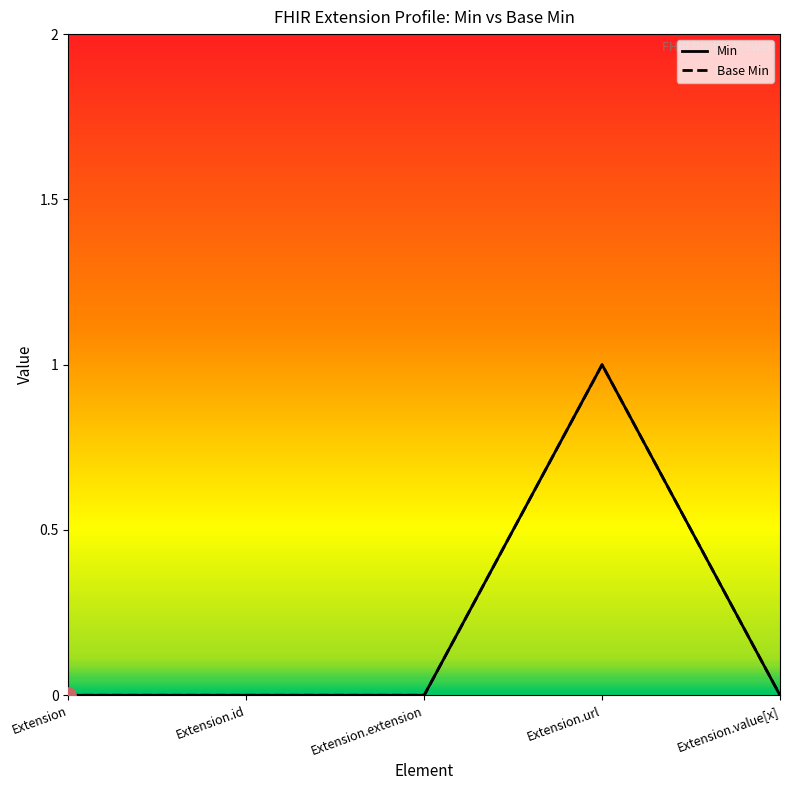

At how many categories does at least one series exceed 0?

1